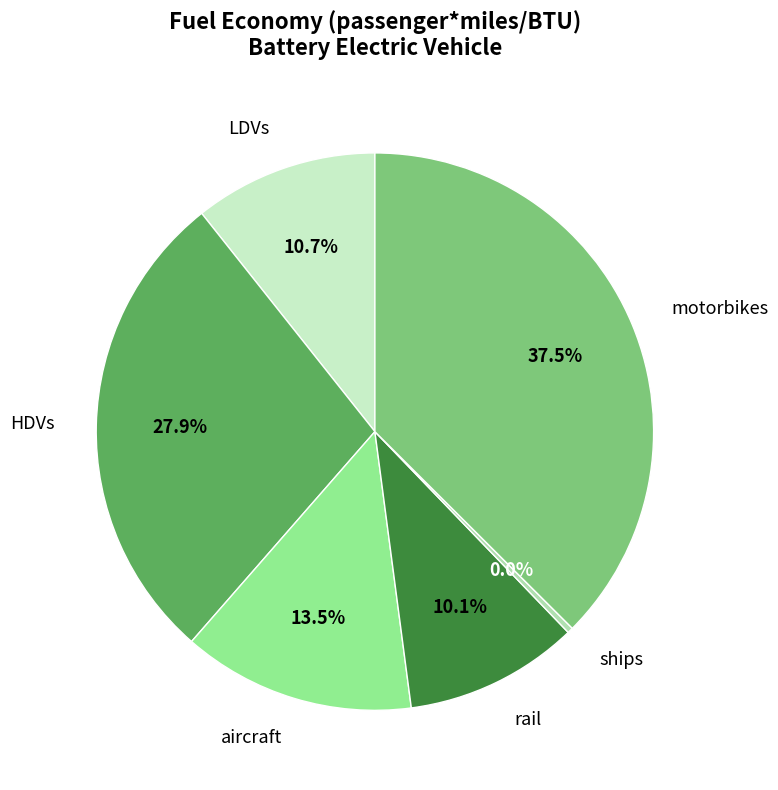

To the nearest percent, what portion does aircraft represent?

14%